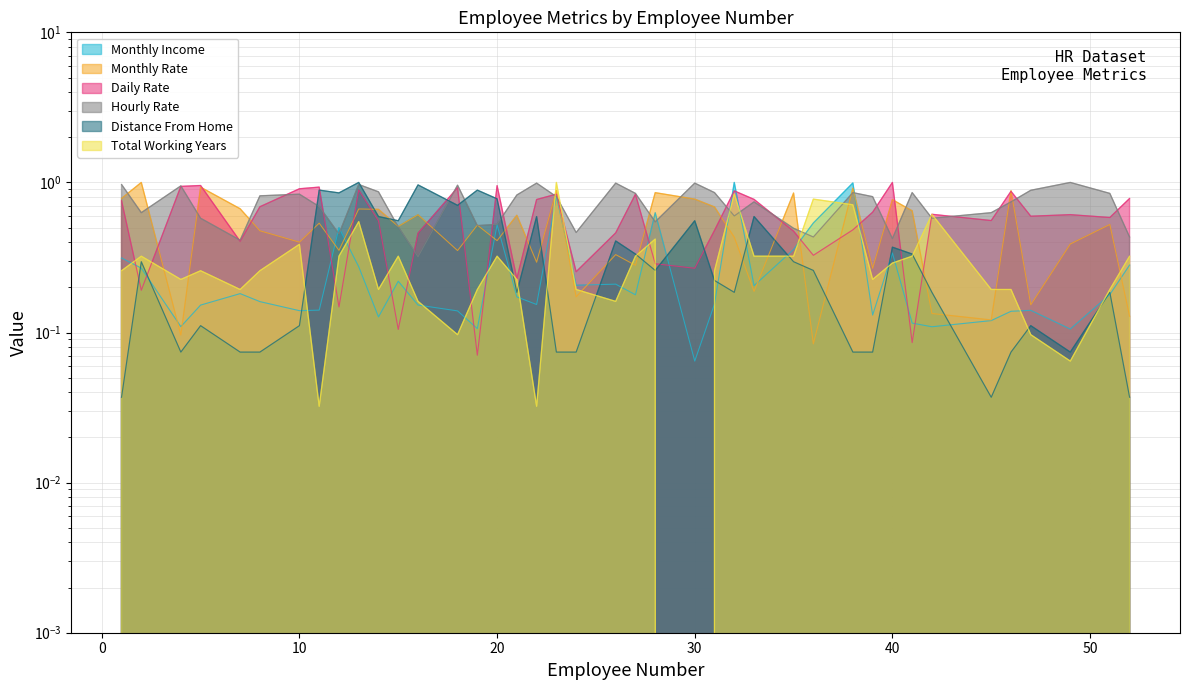

What are all the series names shown in the legend?

Monthly Income, Monthly Rate, Daily Rate, Hourly Rate, Distance From Home, Total Working Years